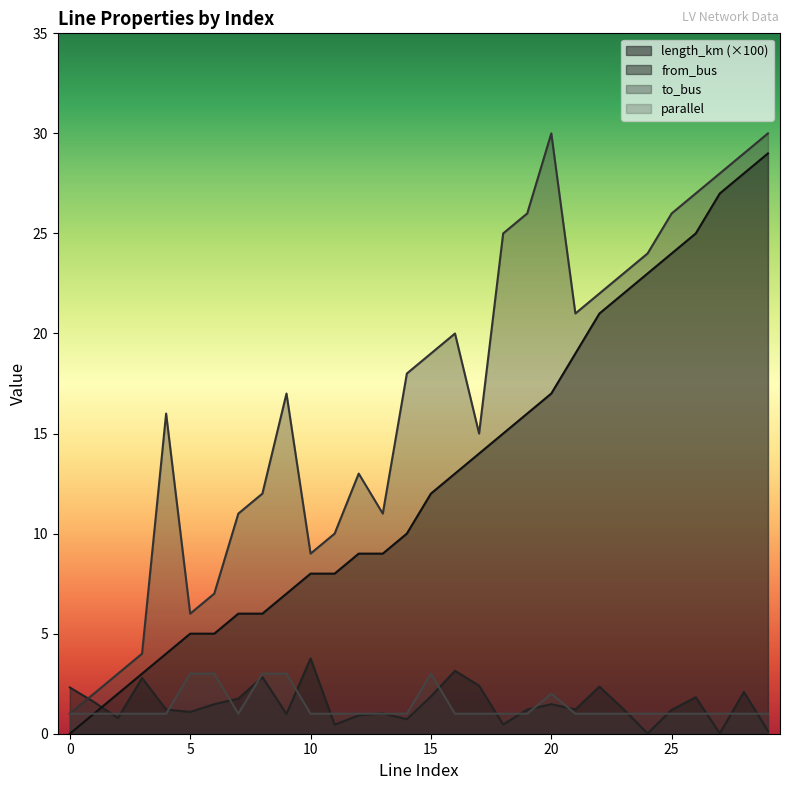

Rank the series at 25 from highest to lowest value.

to_bus, from_bus, length_km, parallel